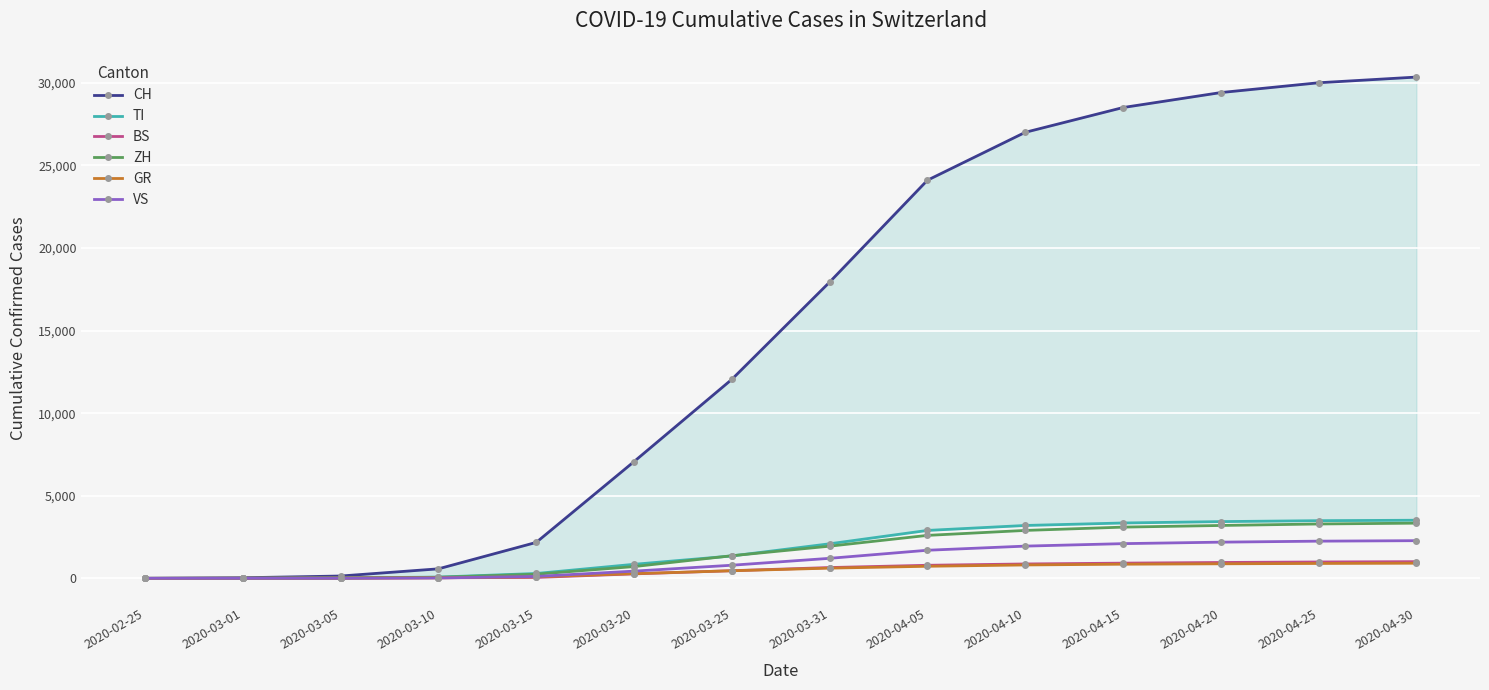

Between 2020-04-20 and 2020-04-25, which series saw the biggest shift?

CH